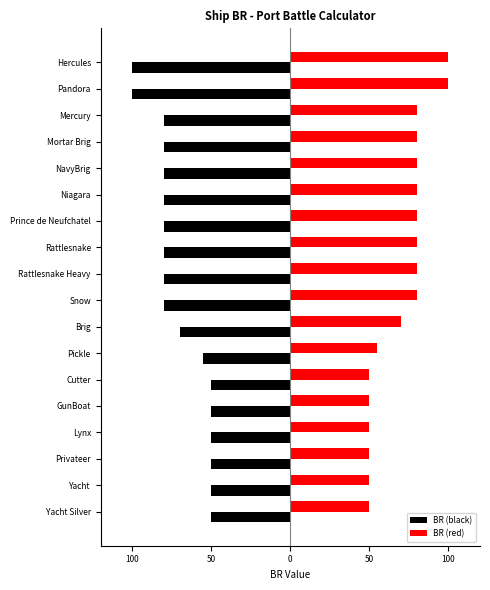

What are all the series names shown in the legend?

BR (black), BR (red)